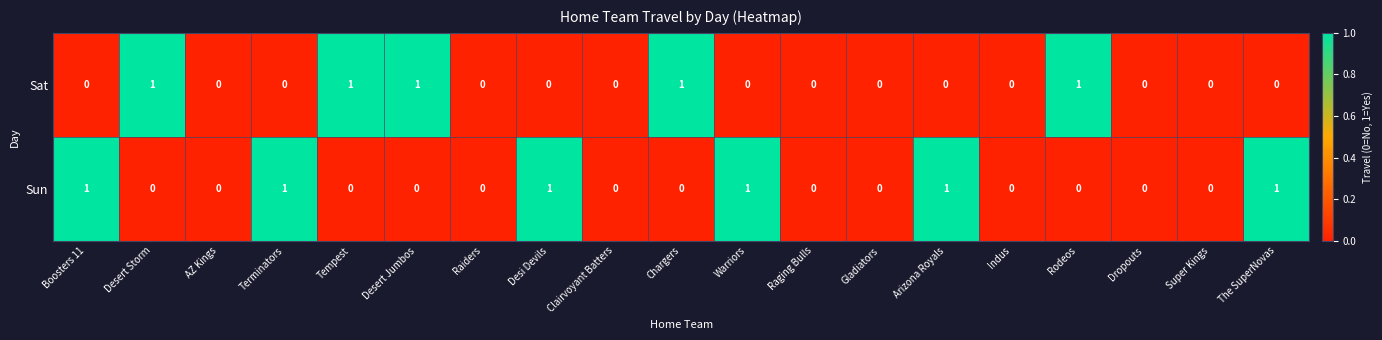

The value of Sun at Super Kings is -1. True or false?

False